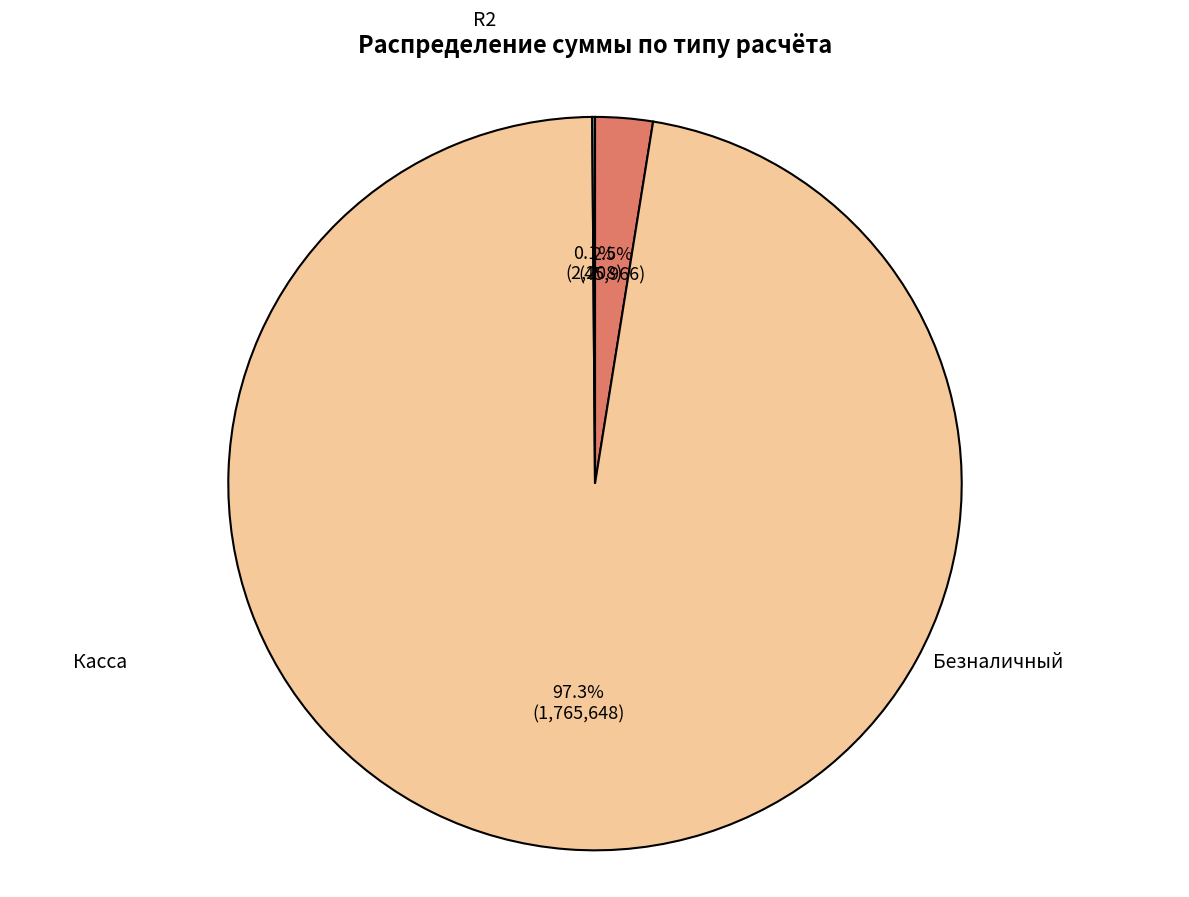

What is the largest slice in the pie chart?

Безналичный (FOREST)